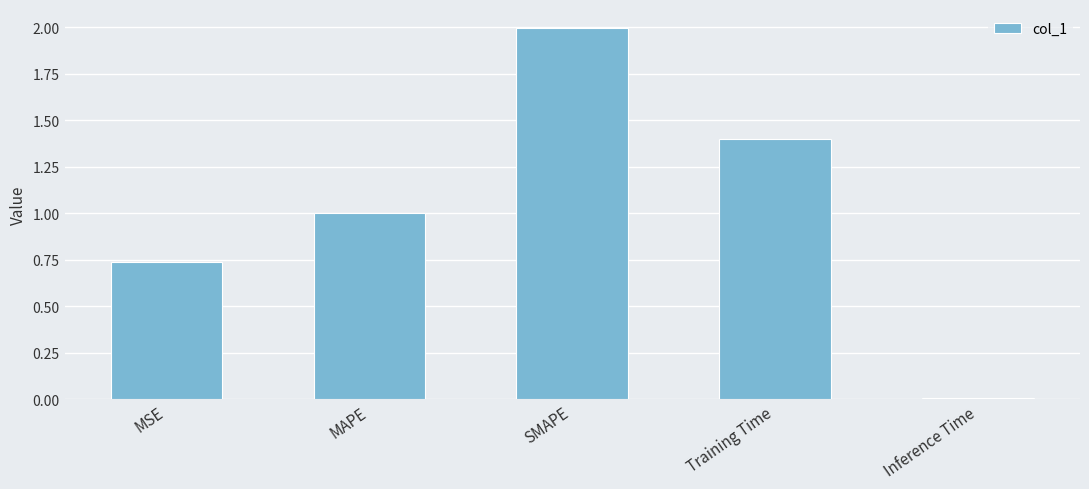

What is the label of the 4th bar from the left?

Training Time